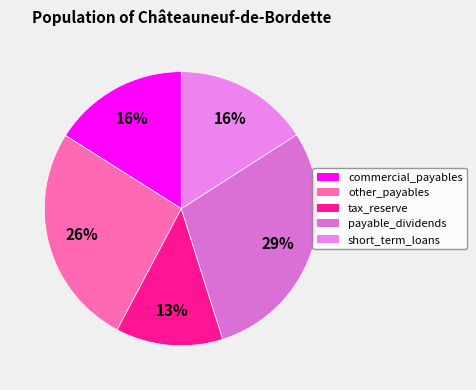

True or false: commercial_payables accounts for 24% of the total.

False